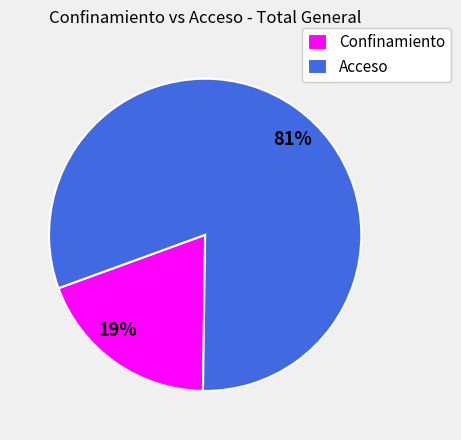

To the nearest percent, what is the difference between the Confinamiento and Acceso slice percentages?

62%